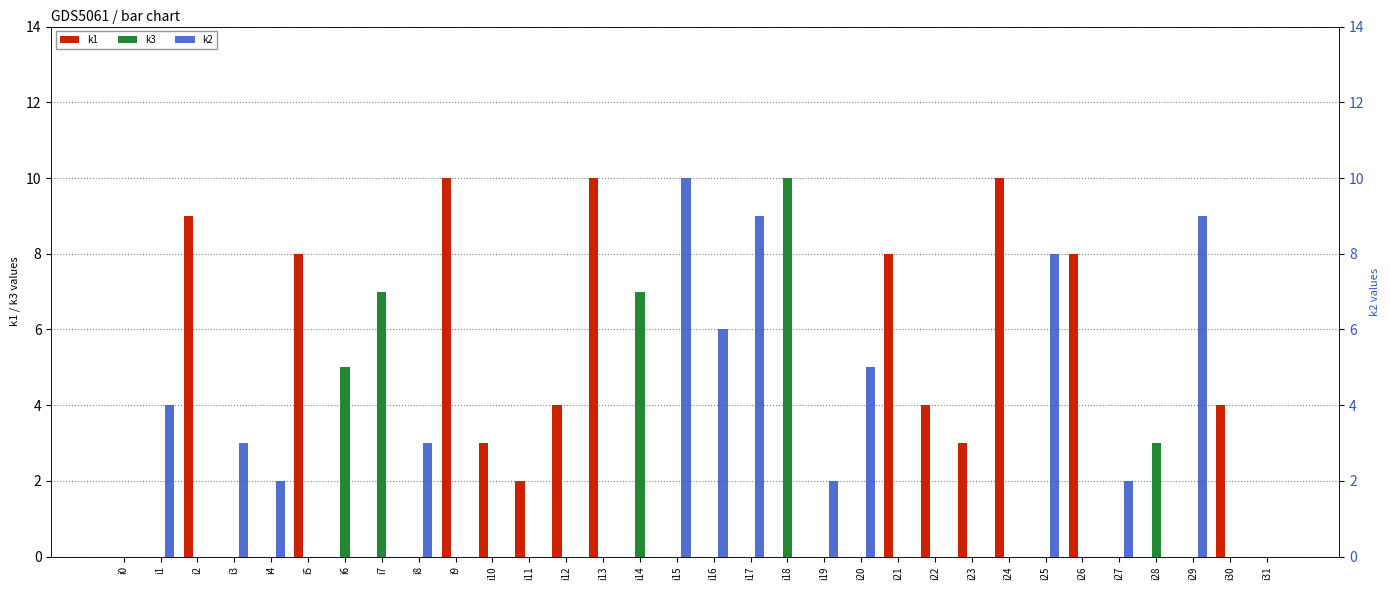

Rank the series by their maximum value, from highest to lowest.

k1, k3, k2